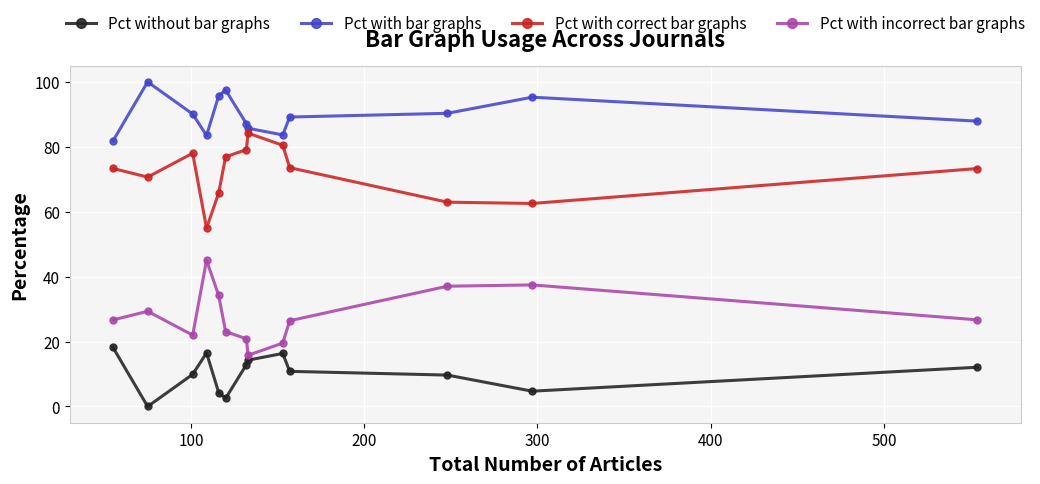

At how many categories does at least one series exceed 98?

1